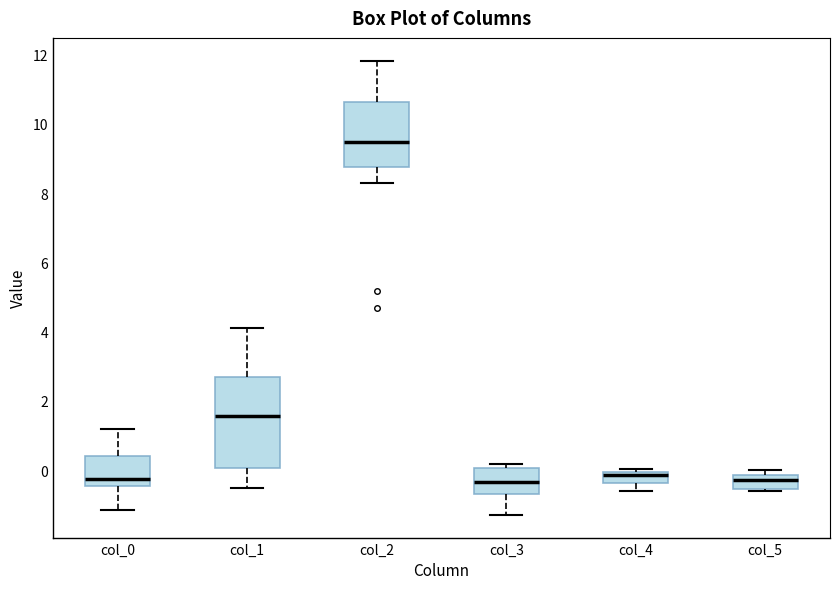

Where does the median line of the box for col_4 sit on the y-axis? The values are not printed on the chart, so give them approximately, as read against the axis.

-0.2